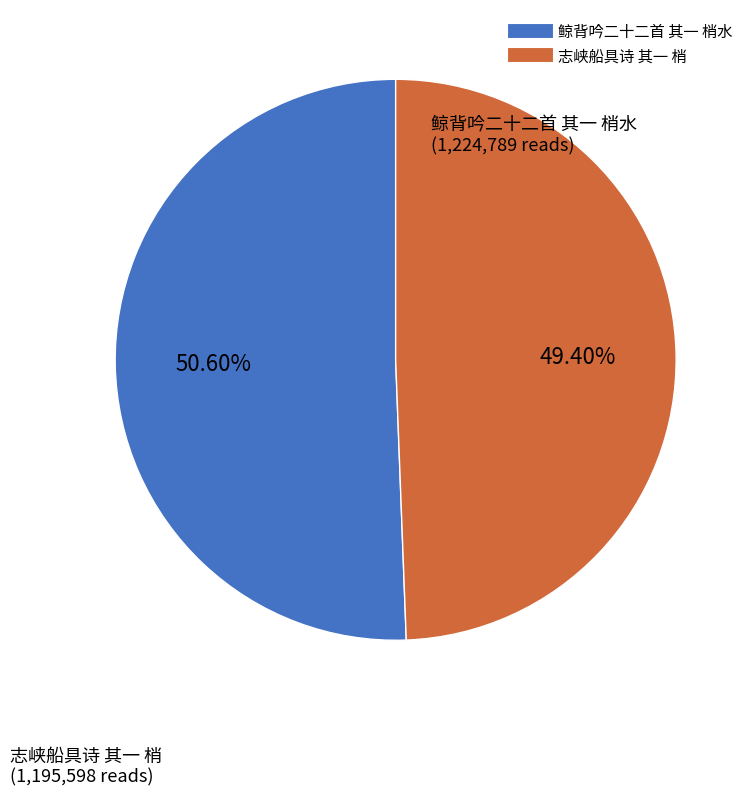

Is there a majority slice in this chart?

Yes